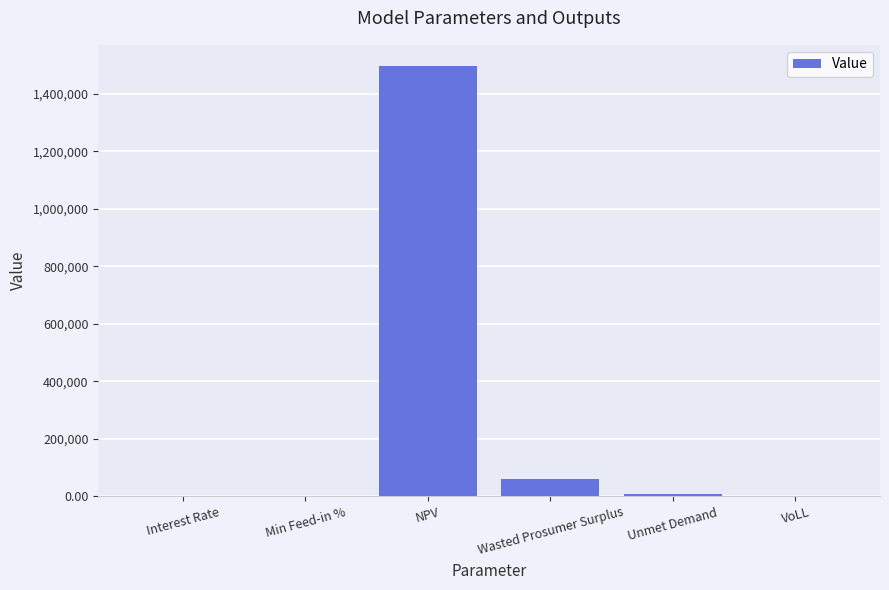

What is the sum of the values at NPV and VoLL?

1495812.1